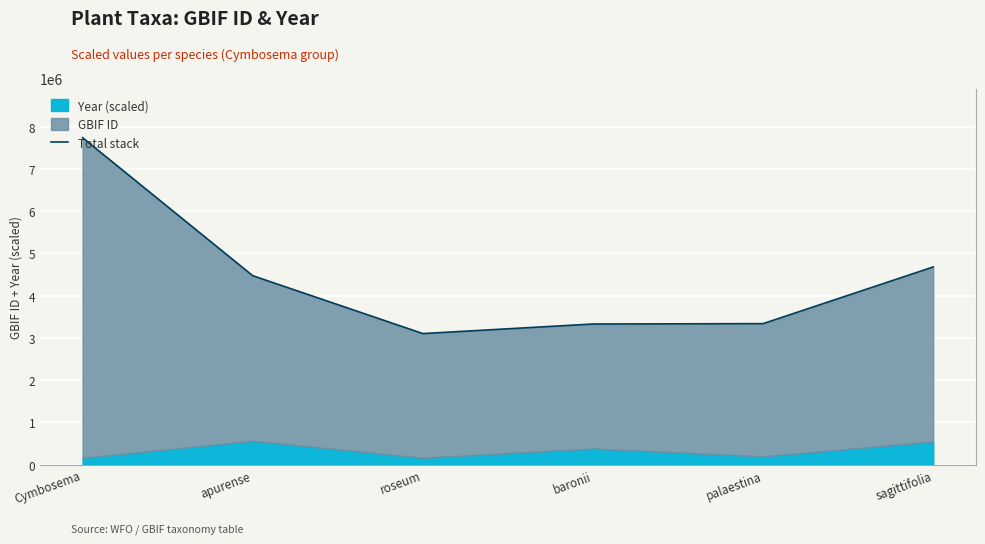

What is the label of the 1st point from the right?

sagittifolia